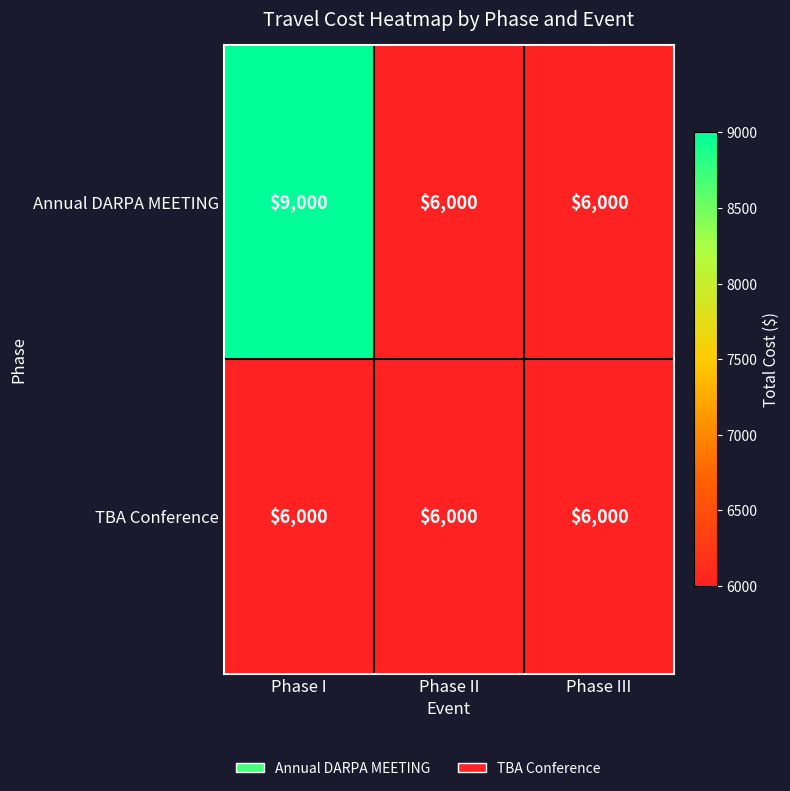

How many series are shown in this chart?

2